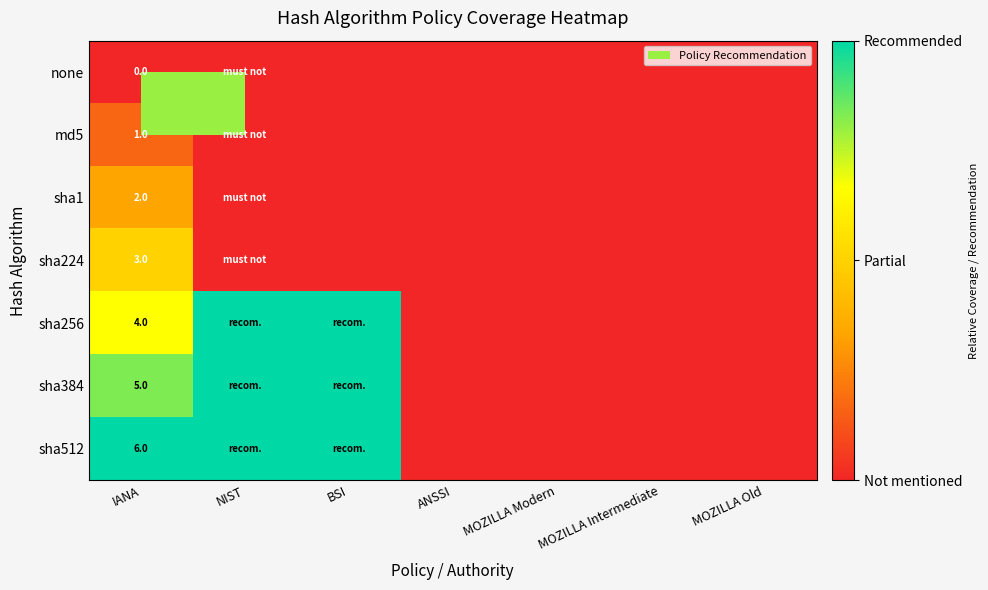

The value of sha256 at IANA is 4. True or false?

True